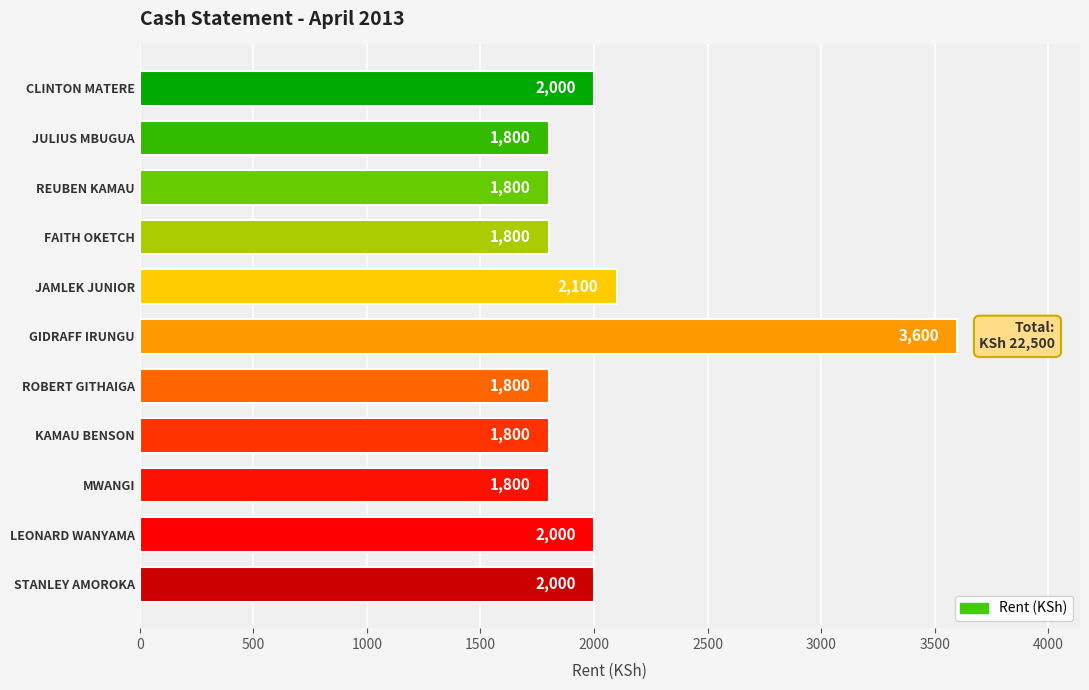

Reading top to bottom, what are all the values shown in this chart?

2000	1800	1800	1800	2100	3600	1800	1800	1800	2000	2000